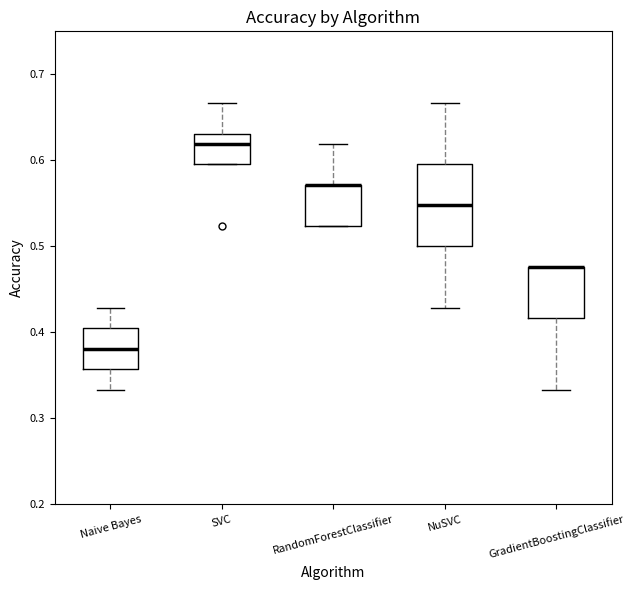

Where does the upper whisker of the box for Naive Bayes end on the y-axis? The values are not printed on the chart, so give them approximately, as read against the axis.

0.43